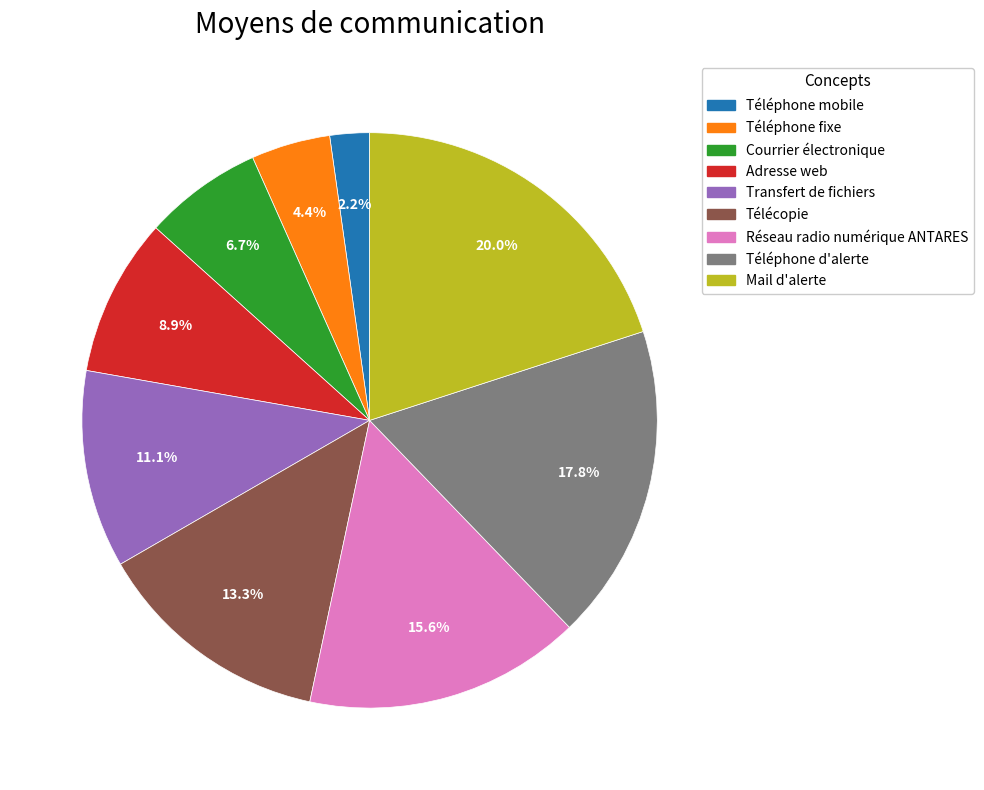

To the nearest percent, what portion does Adresse web represent?

9%